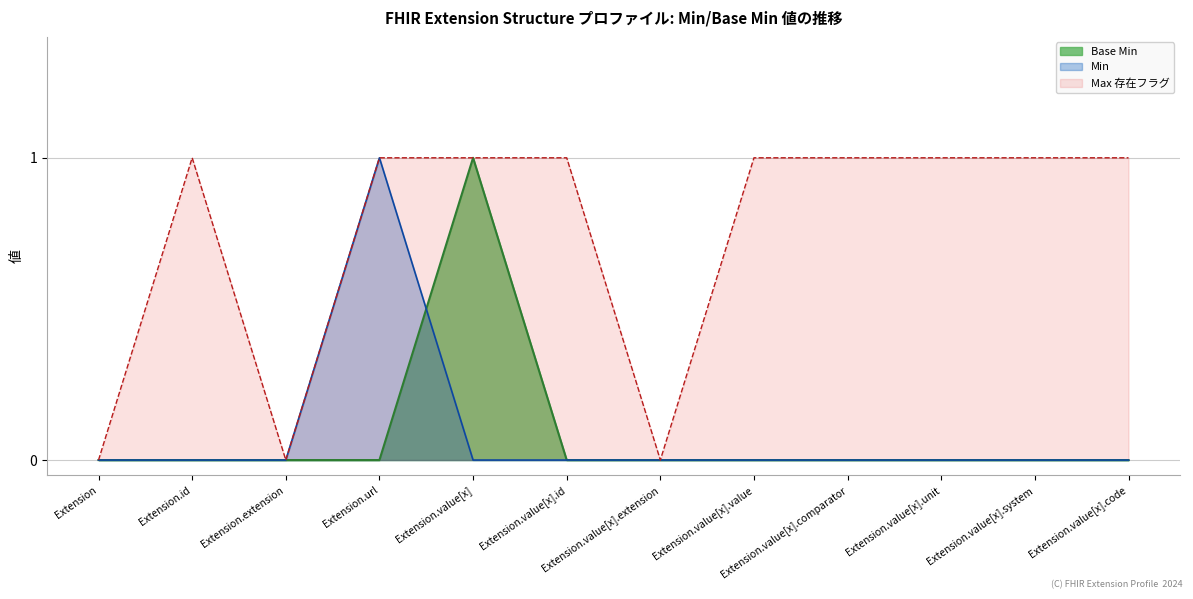

Which category has the highest value across all series?

Extension.value[x]